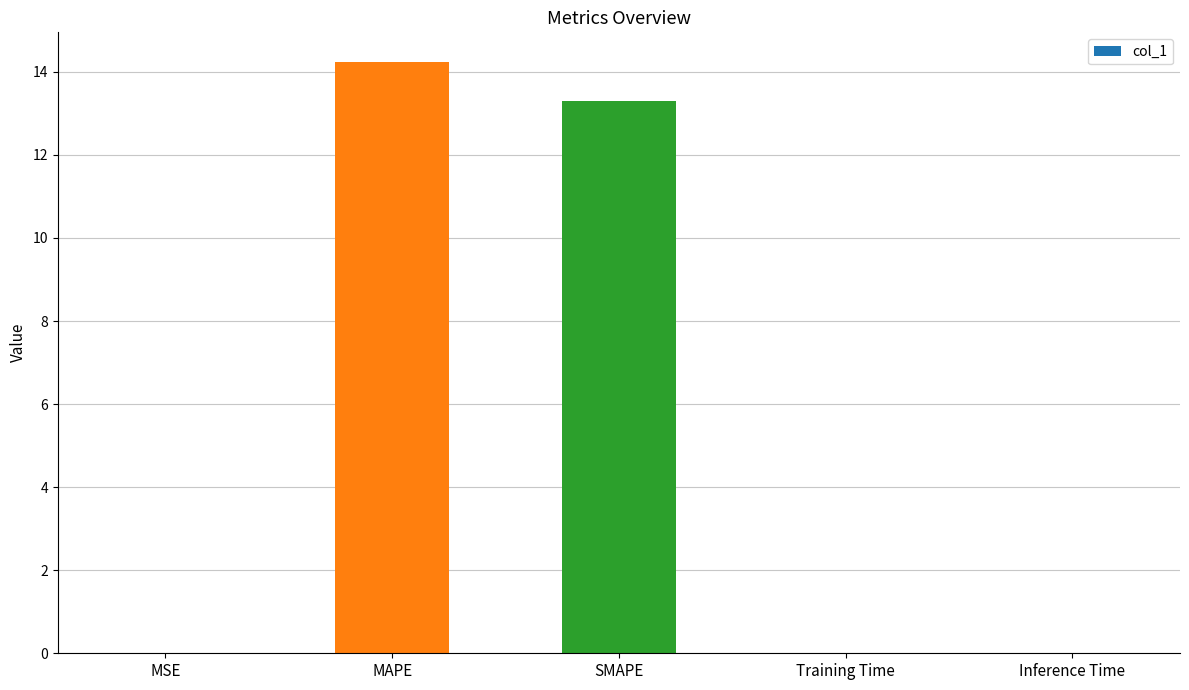

The value at Inference Time is 0.0. True or false?

True